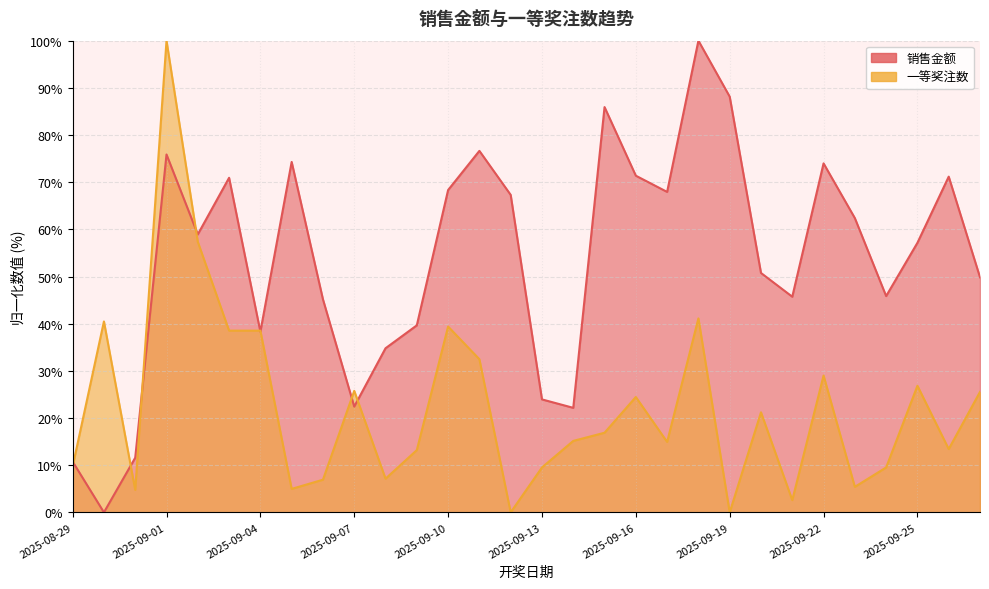

List the series in order of their peak value, highest first.

销售金额, 一等奖注数